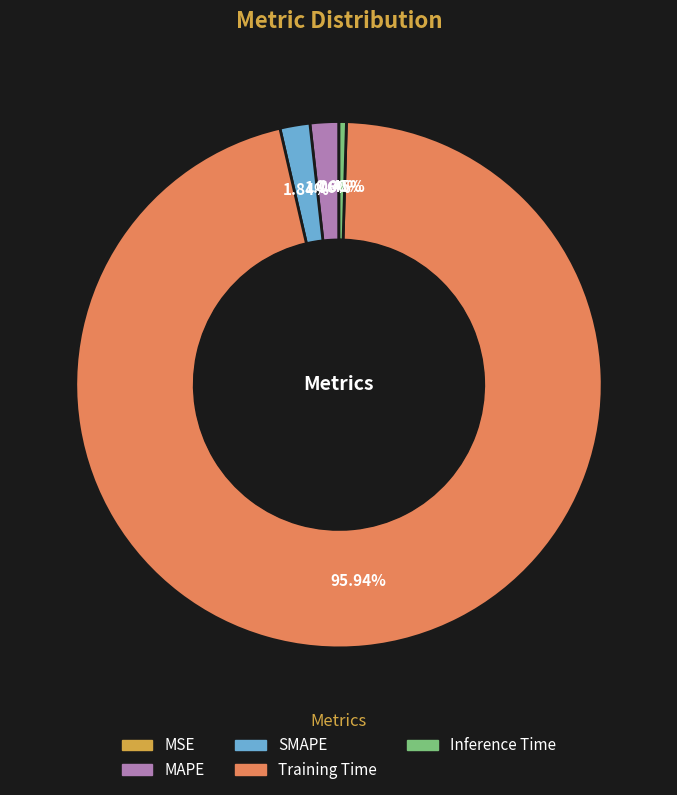

To the nearest percent, what is the difference between the largest and smallest slice percentages?

96%